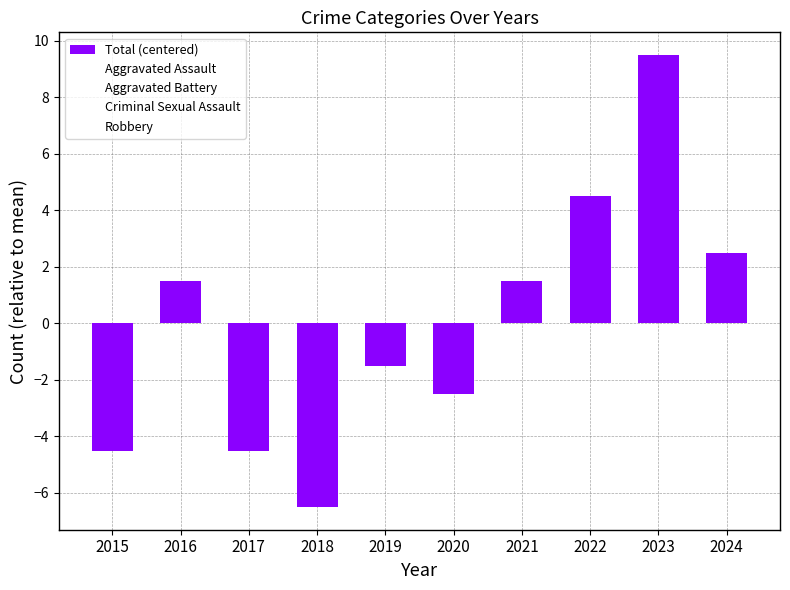

What is the smallest value displayed?

-6.5